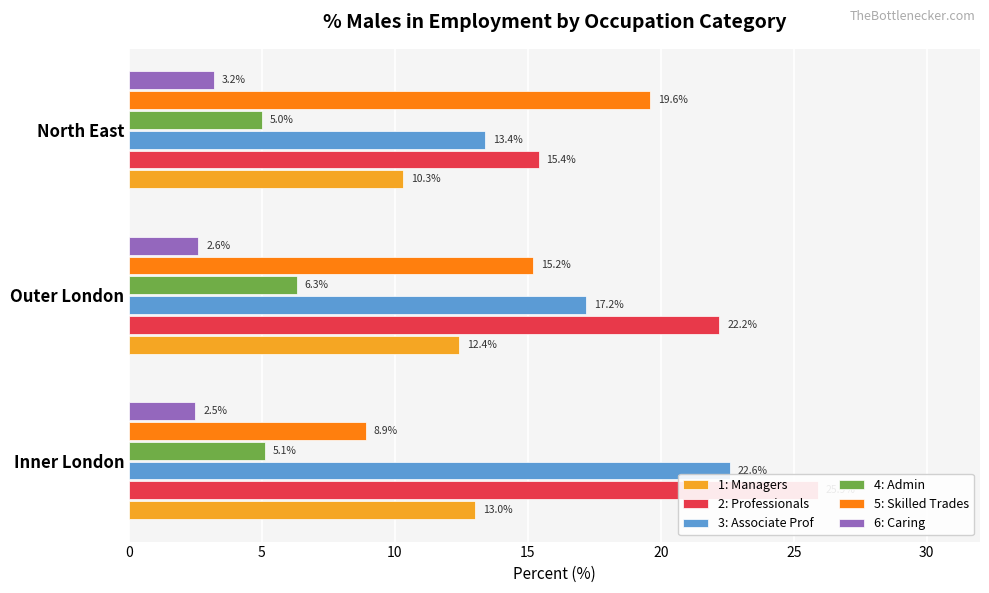

What is the difference between the highest and lowest values at 0?

23.4